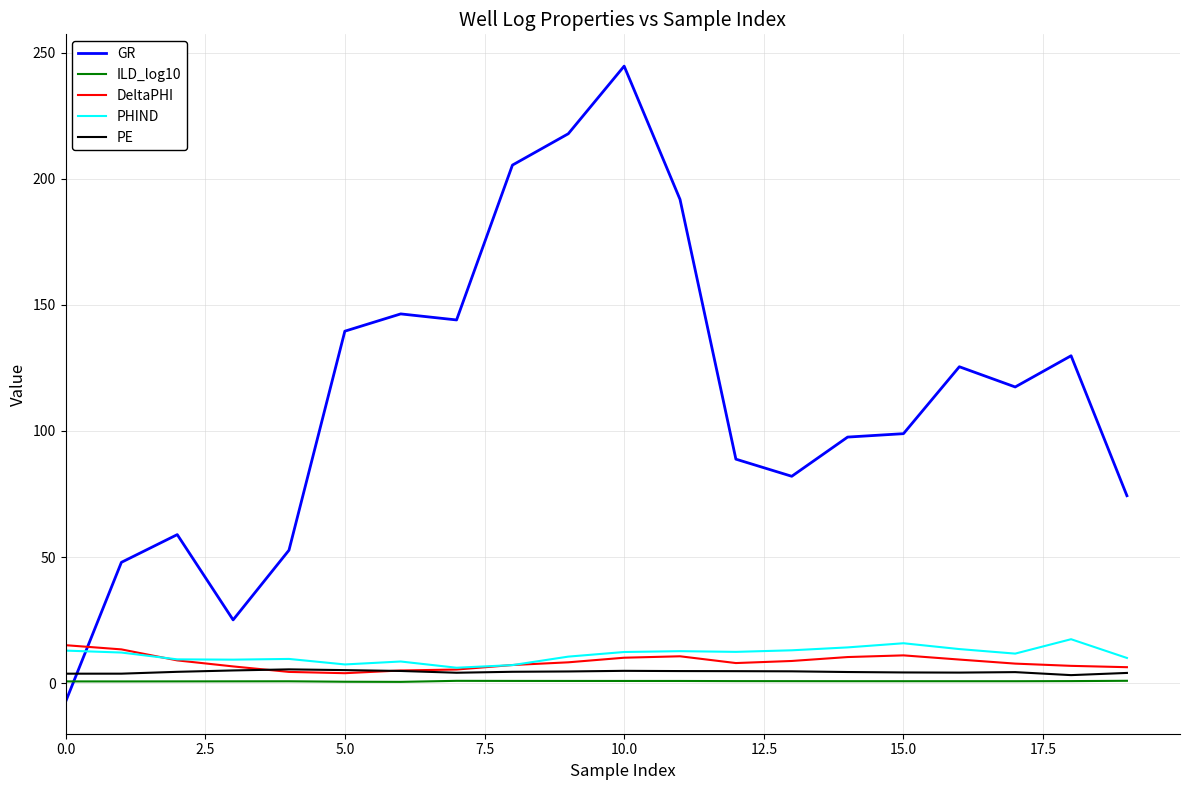

What is the maximum value shown in the chart?

244.6